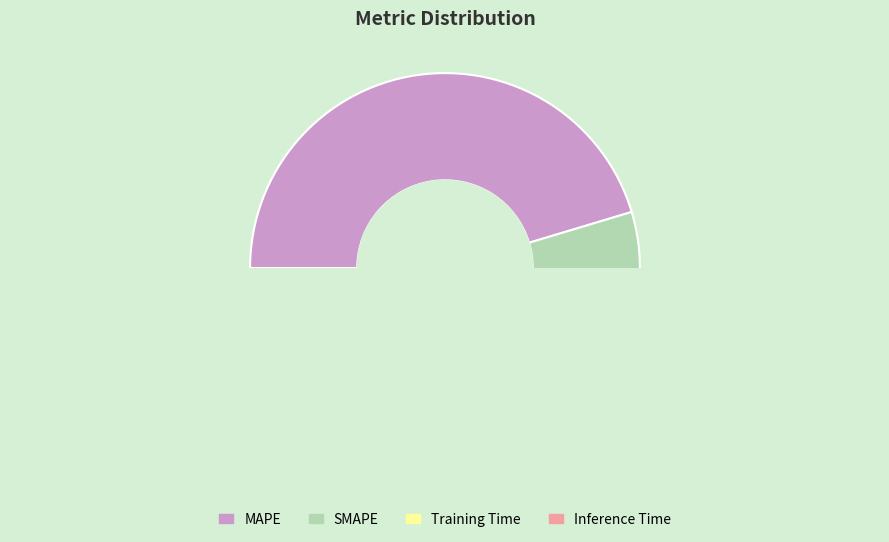

What is the change in value from SMAPE to Inference Time?

-39.9